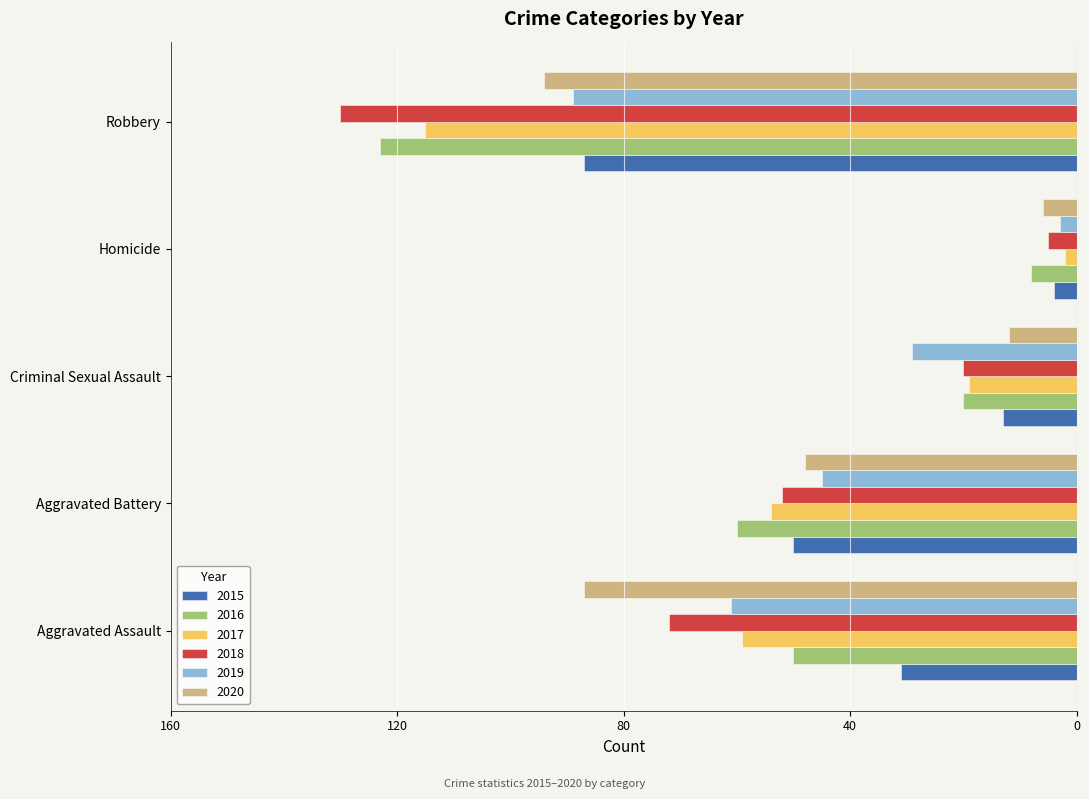

What are all the series names shown in the legend?

2015, 2016, 2017, 2018, 2019, 2020